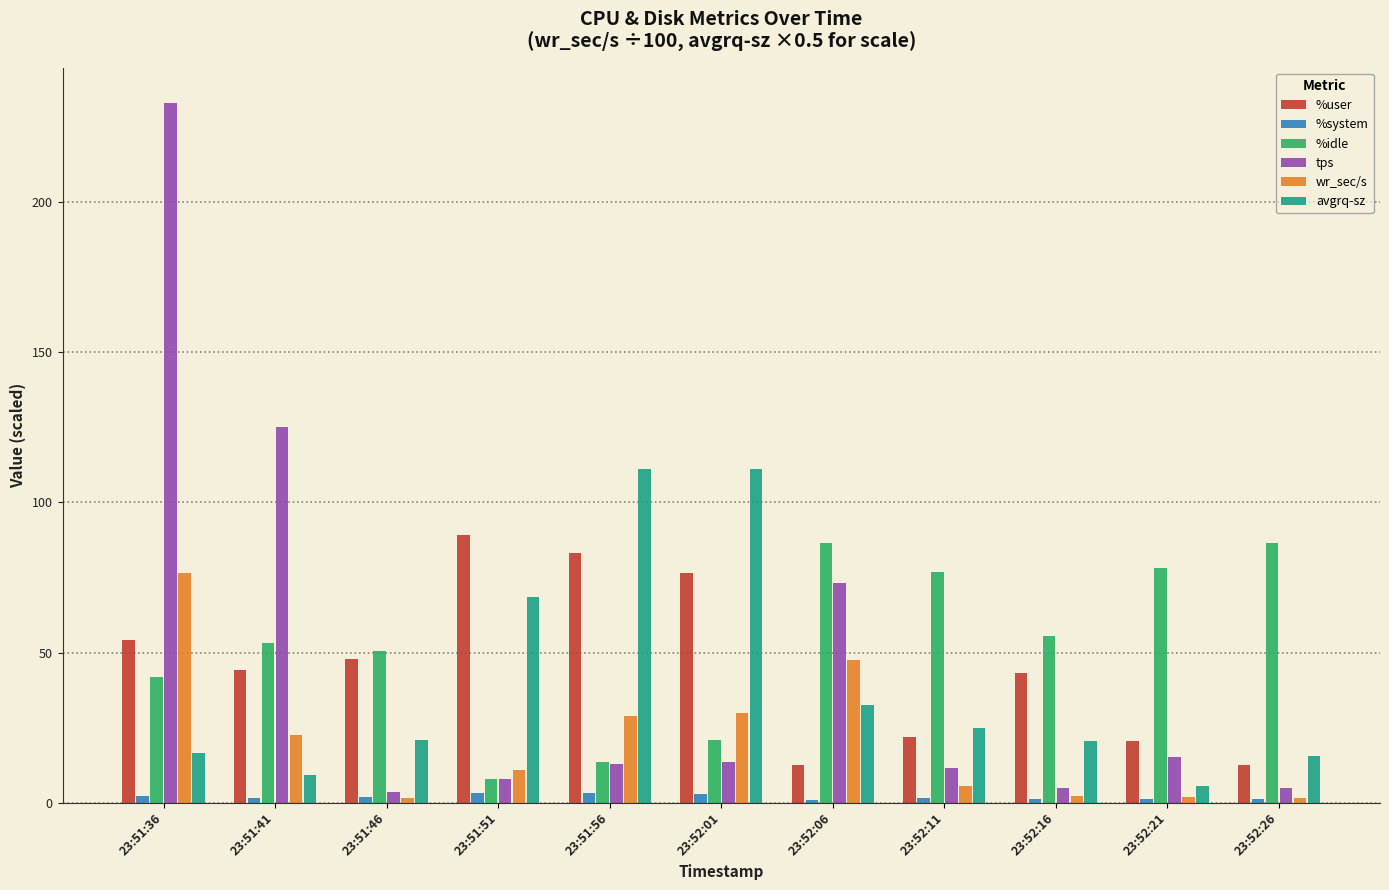

Rank the series by their maximum value, from lowest to highest.

%system, wr_sec/s, %idle, %user, avgrq-sz, tps